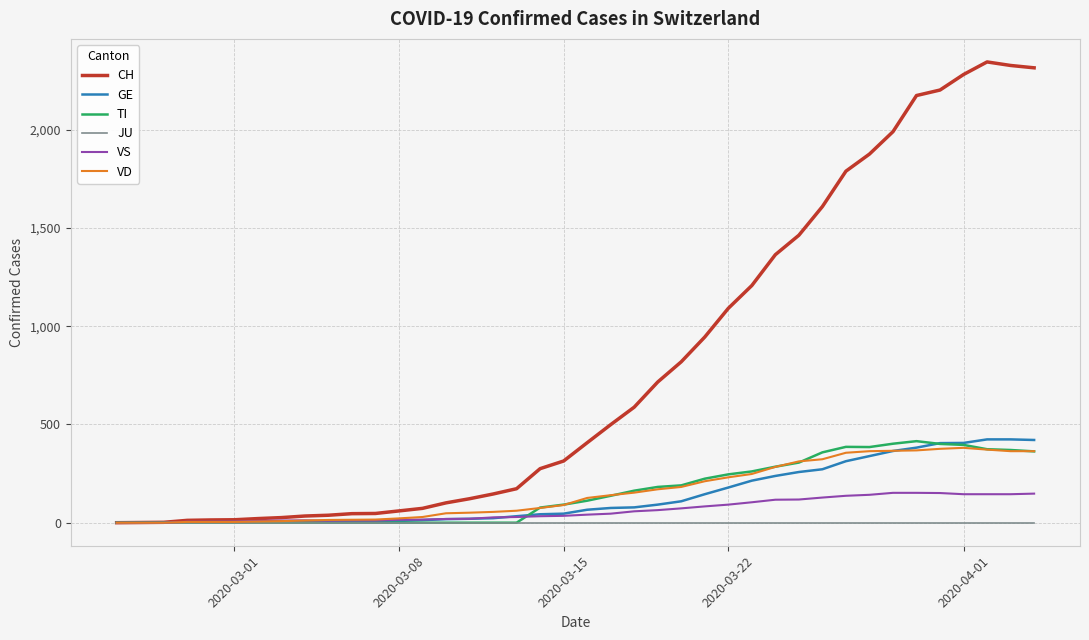

Which series has the largest range (max minus min)?

CH